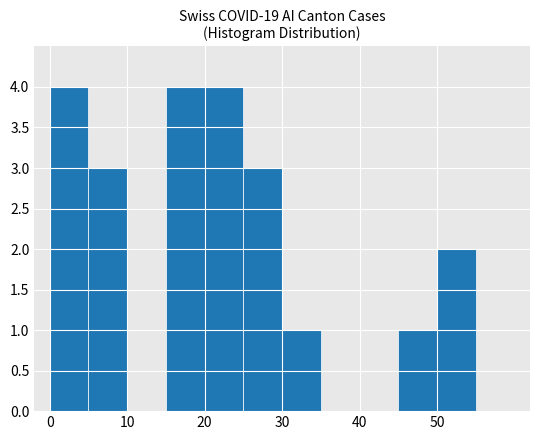

How many distinct data groups are displayed?

1